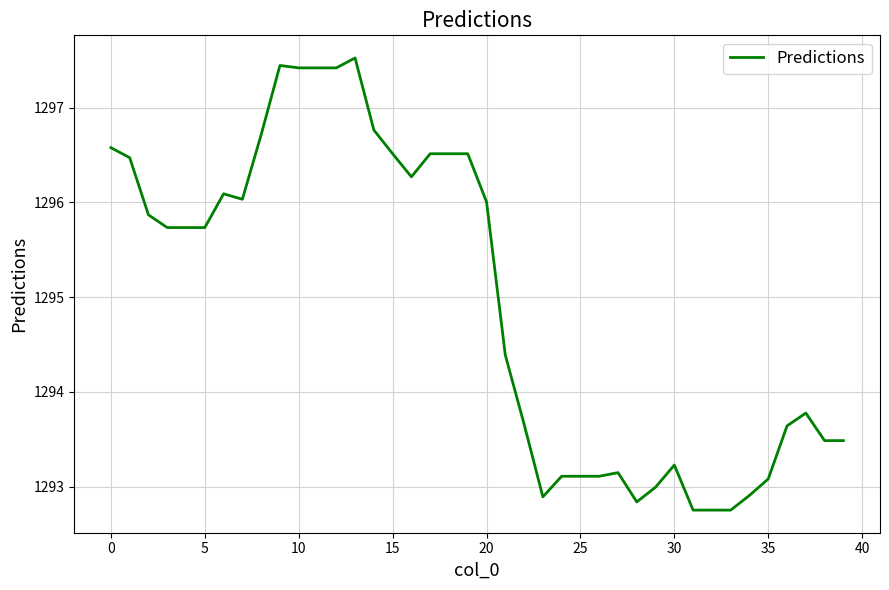

What is the greatest value displayed?

1297.5